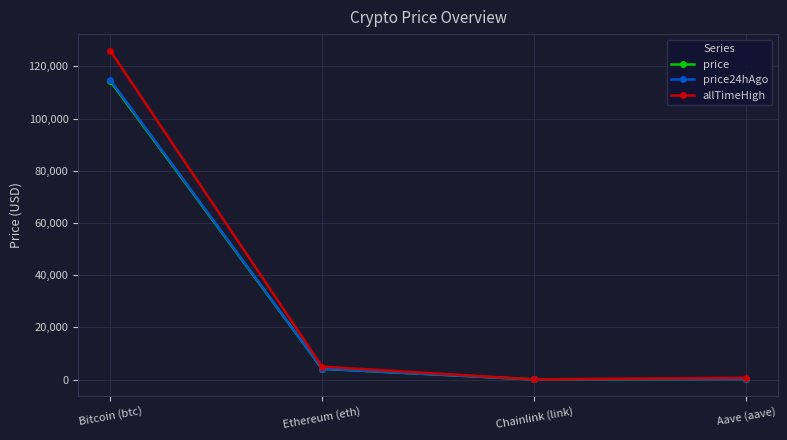

Which series changed the most between Bitcoin (btc) and Ethereum (eth)?

allTimeHigh